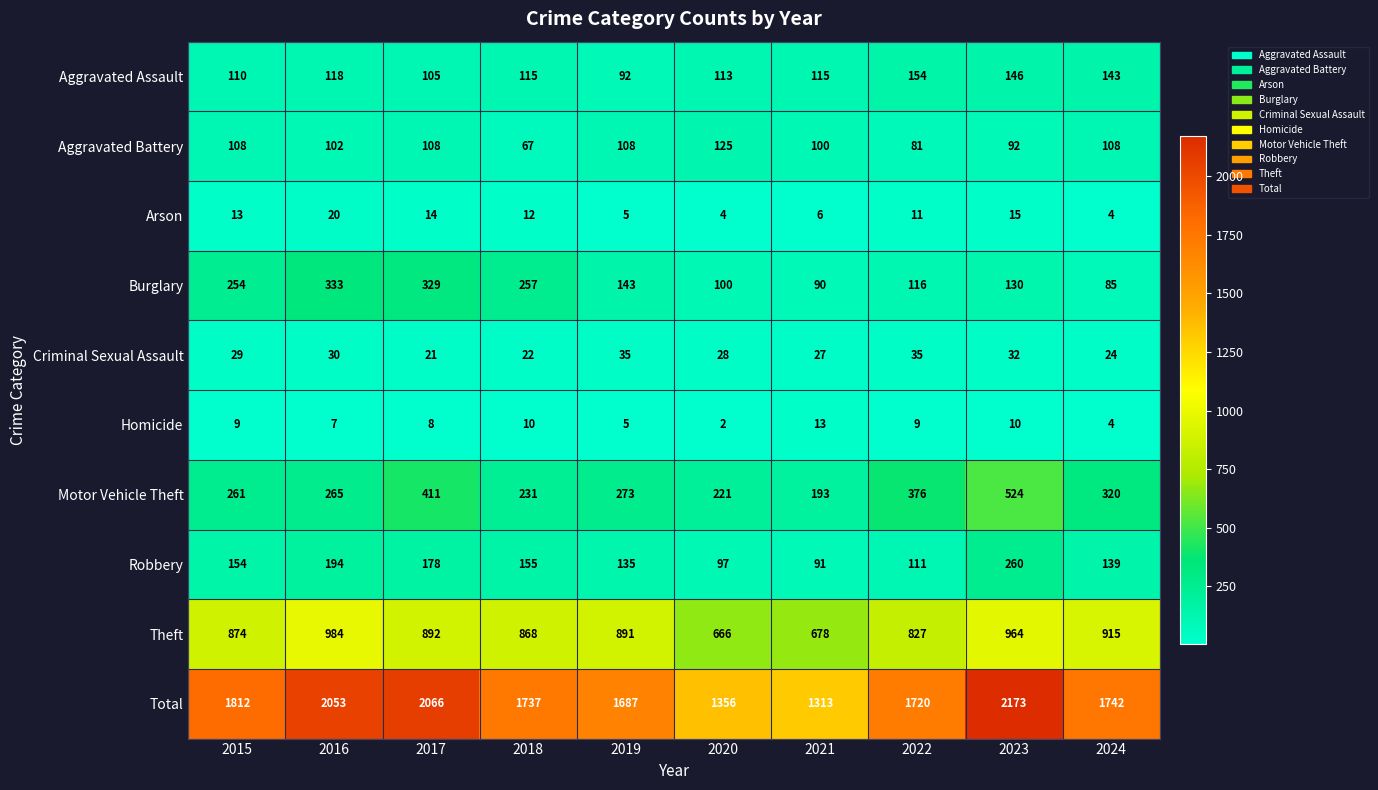

True or false: Motor Vehicle Theft has a value of 320 at 2024.

True